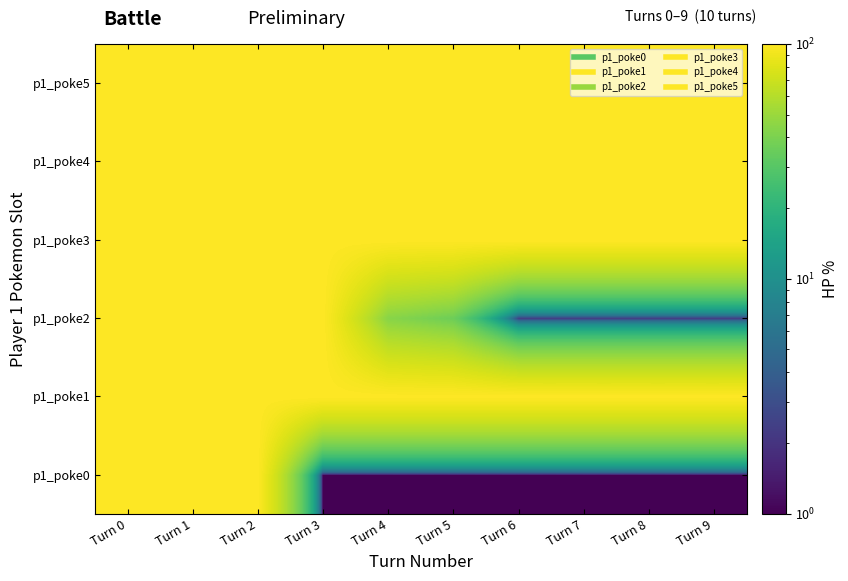

At how many categories does at least one series exceed 17?

10